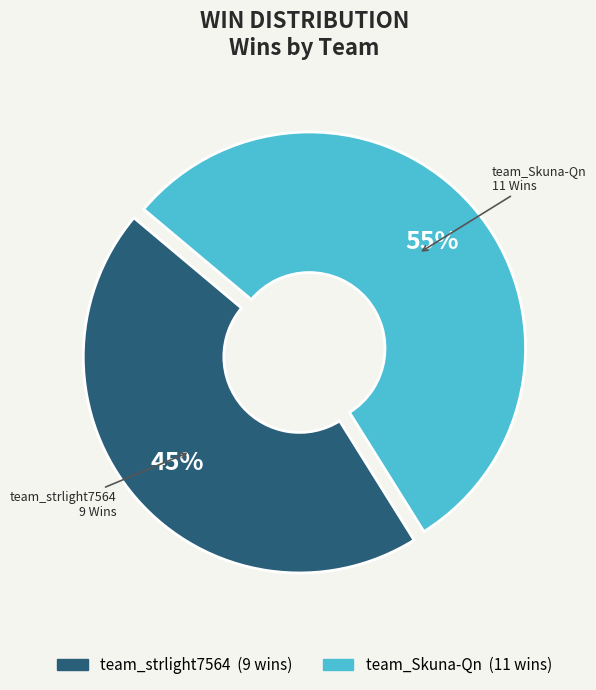

How many slices are in this pie chart?

2